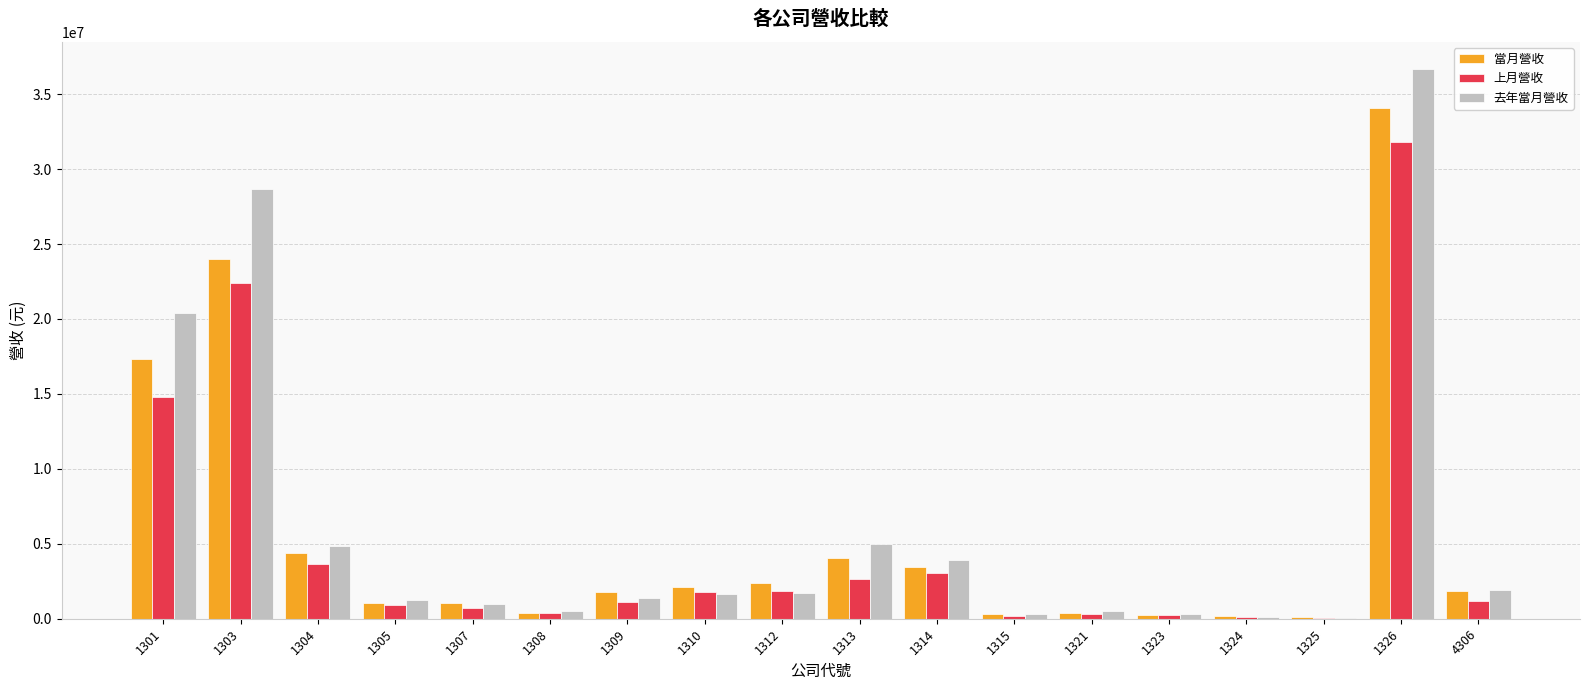

What is the sum of all 去年當月營收 values?

110246192